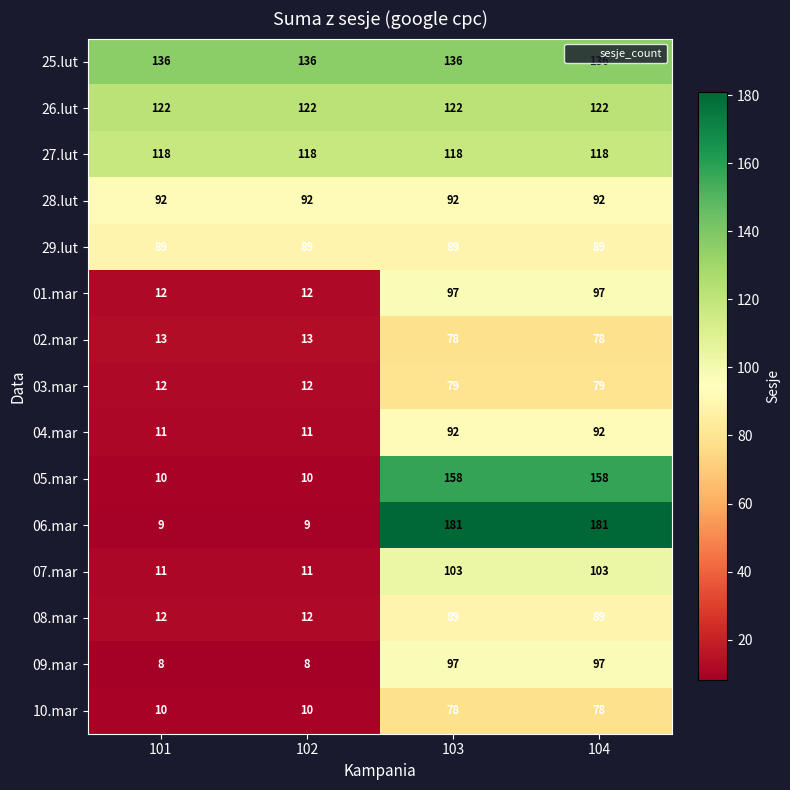

Which series has the largest total across all categories?

25.lut